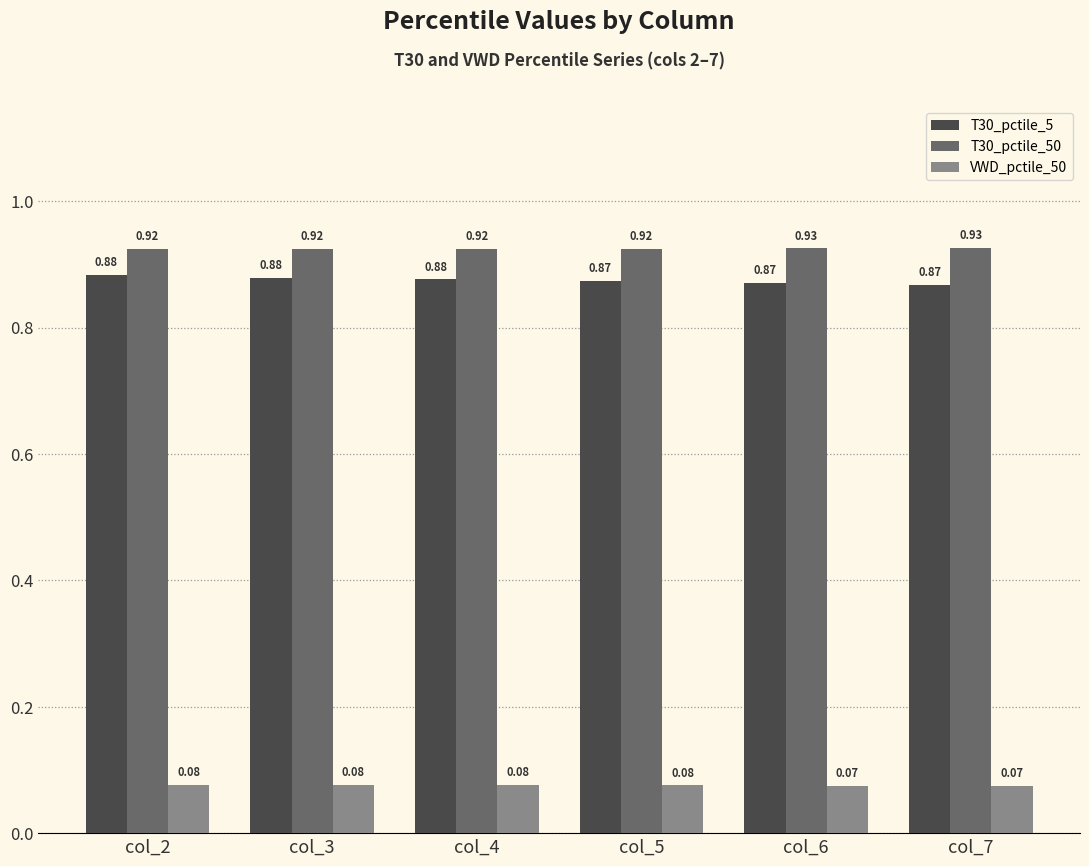

What are all the series names shown in the legend?

T30_pctile_5, T30_pctile_50, VWD_pctile_50